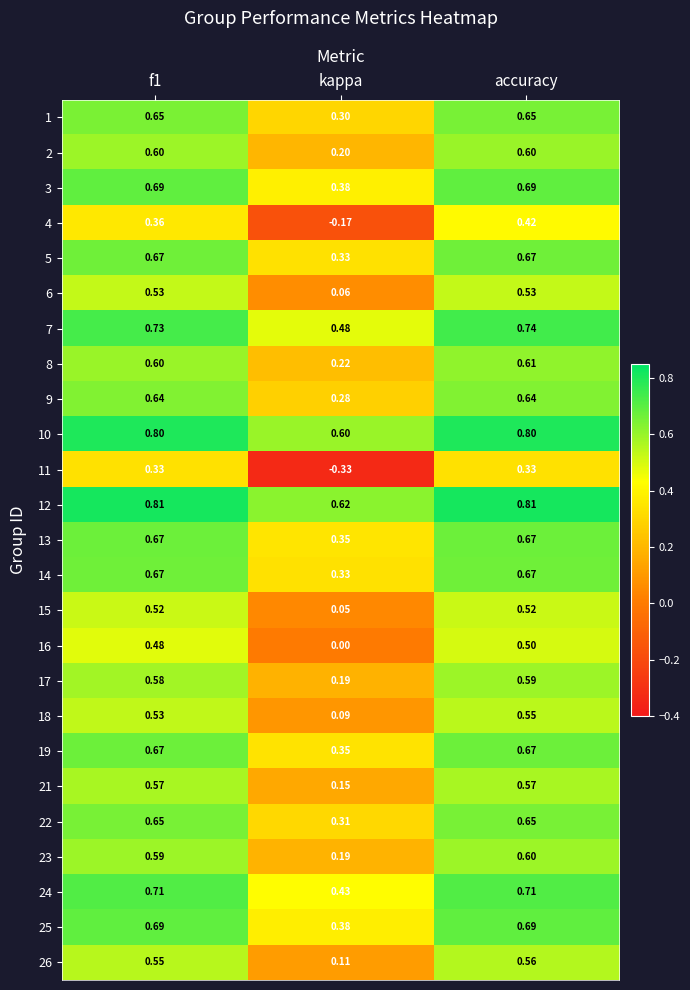

At which label does 16 reach its peak?

accuracy